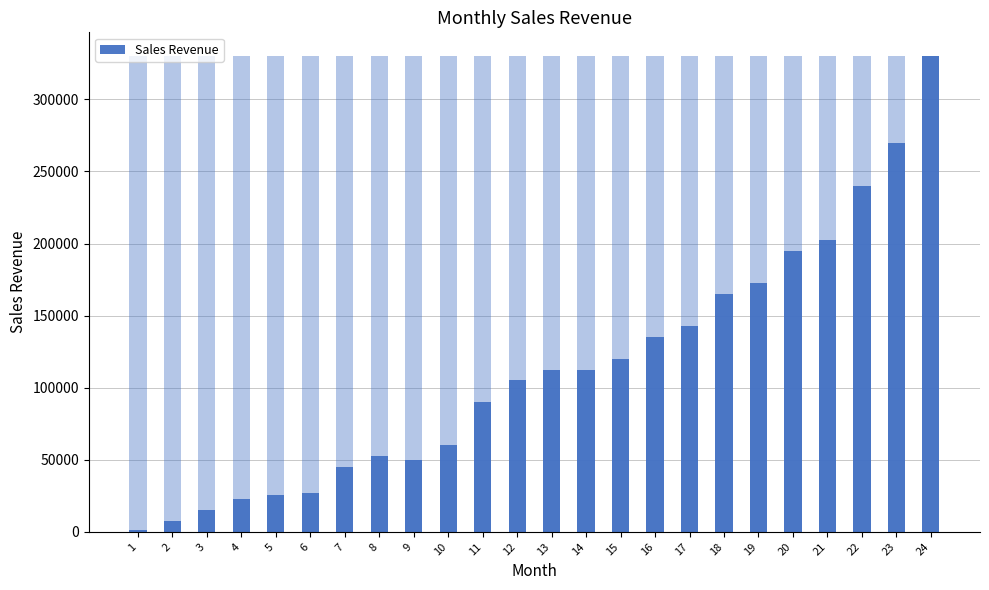

Is it true that the value at 3 is 15000?

True